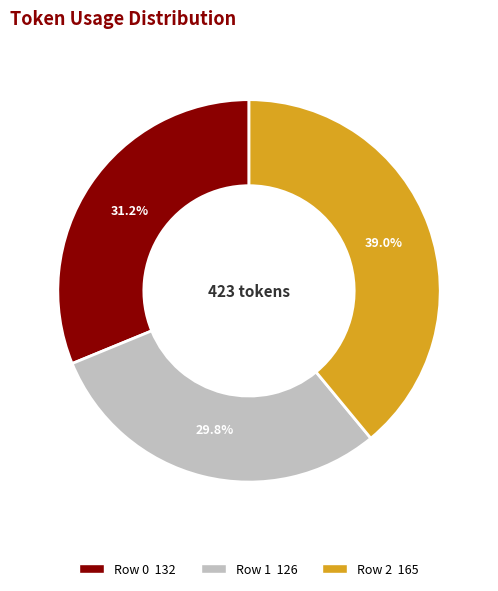

What is the ratio of the value at Row 2 to the value at Row 1?

1.3